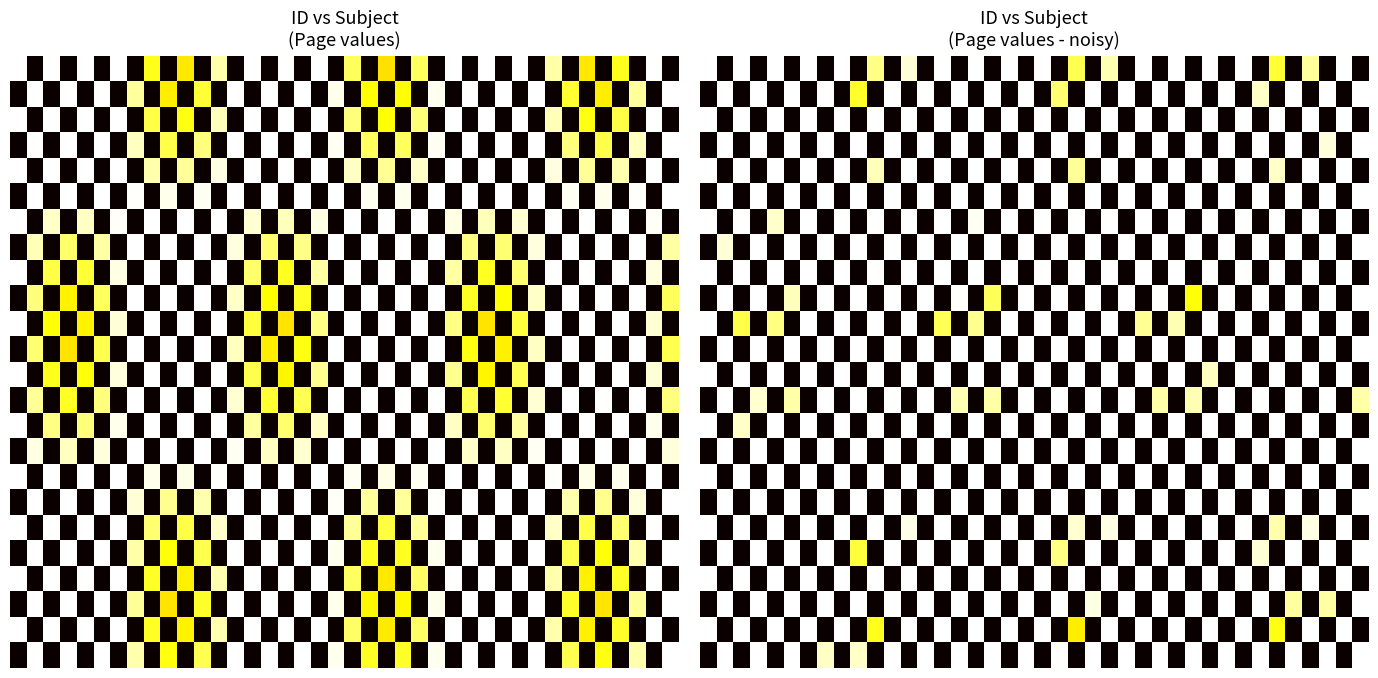

What is the total value across all series at 12?

11.9